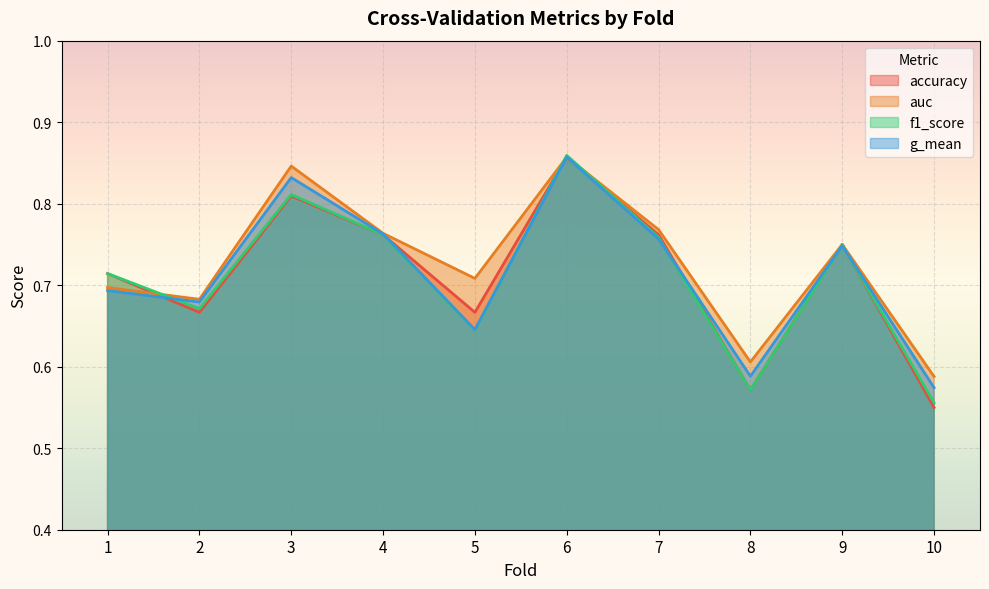

The g_mean series shows 0.3 at 7. True or false?

False